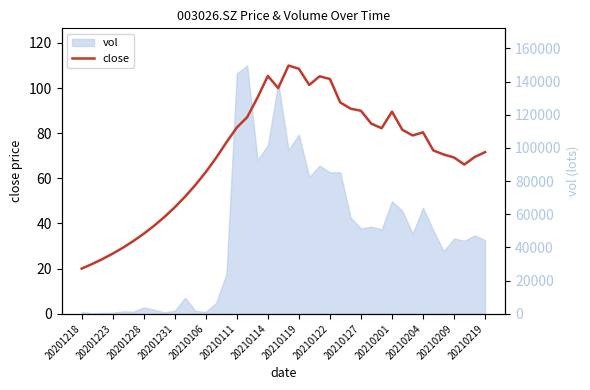

The chart shows a value of 20.0 at 20201218. True or false?

True